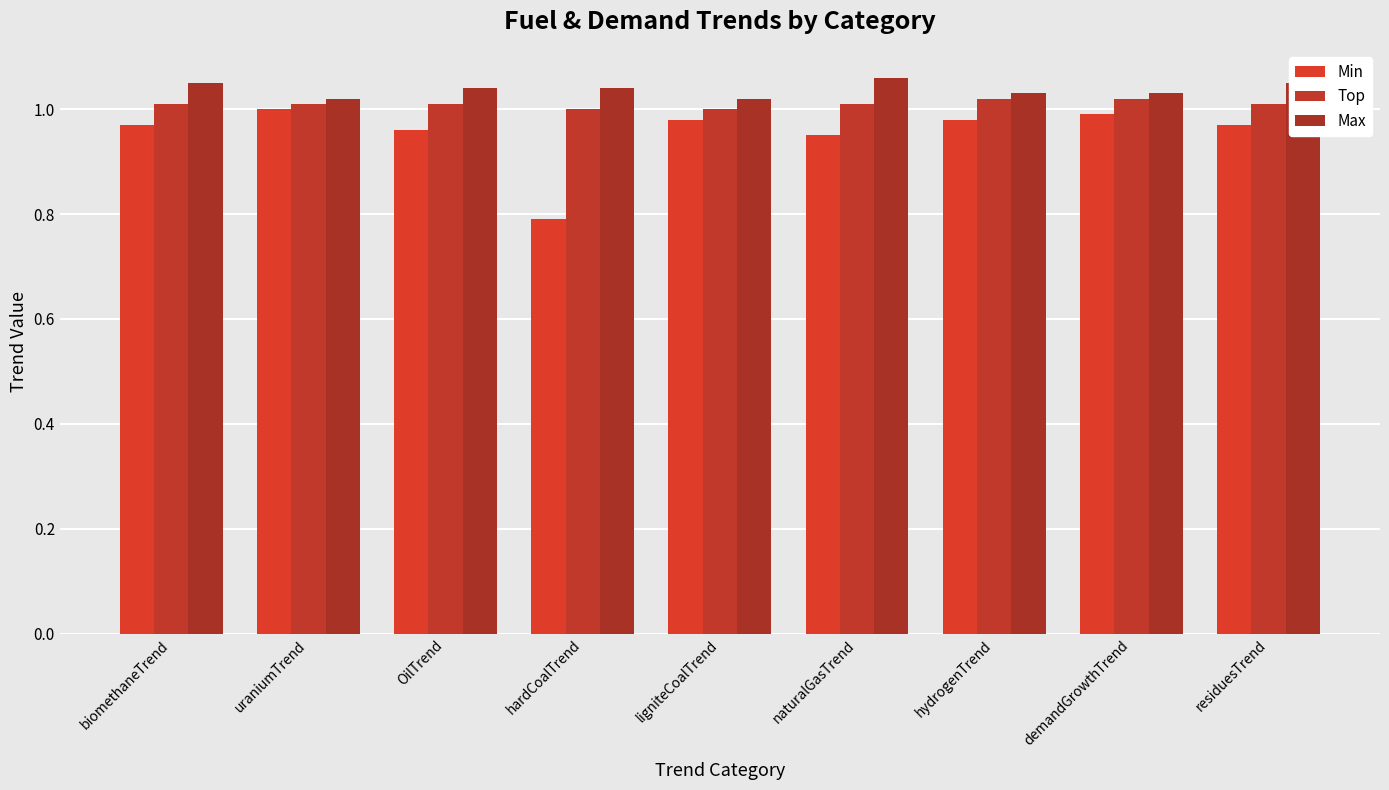

True or false: Top has a value of 1.0 at residuesTrend.

True